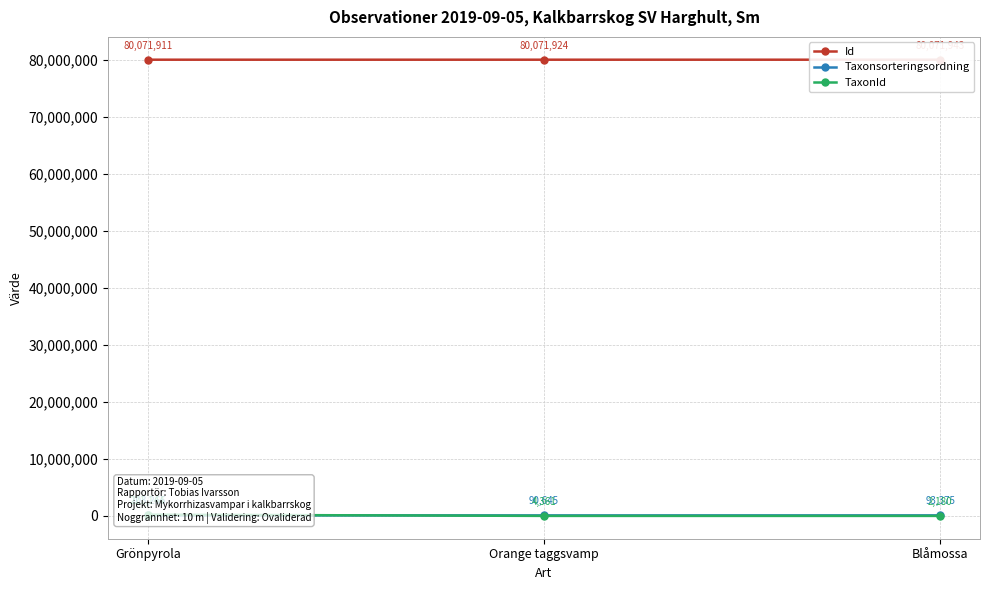

What is the total value across all series at Orange taggsvamp?

80166930